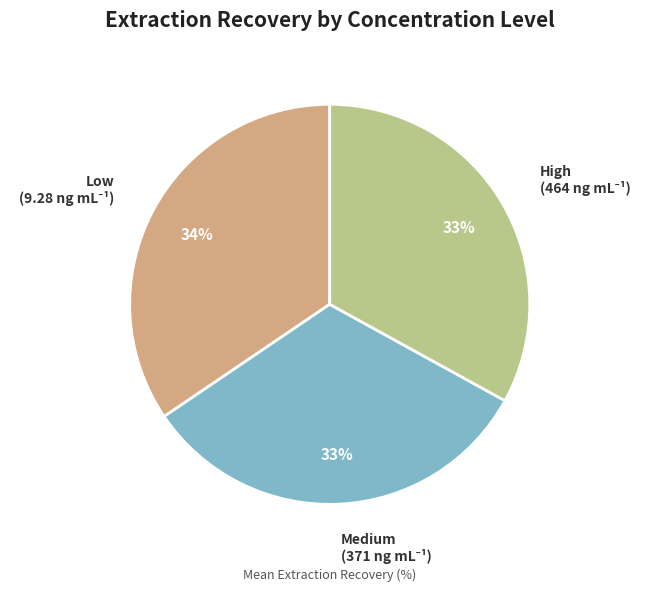

Is there any slice that represents more than half of the pie?

No